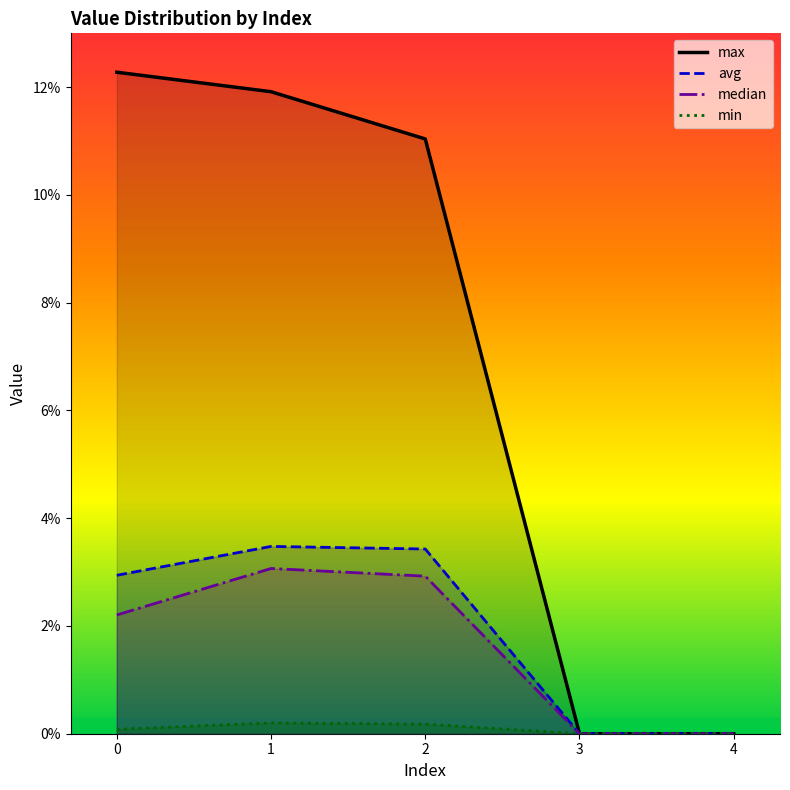

At how many categories does at least one series exceed 0?

3